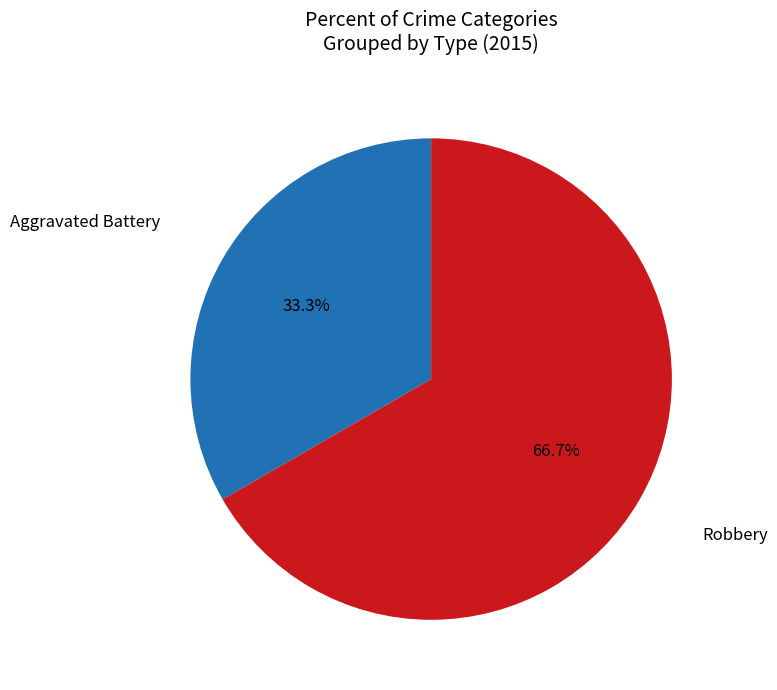

Is there any slice that represents more than half of the pie?

Yes